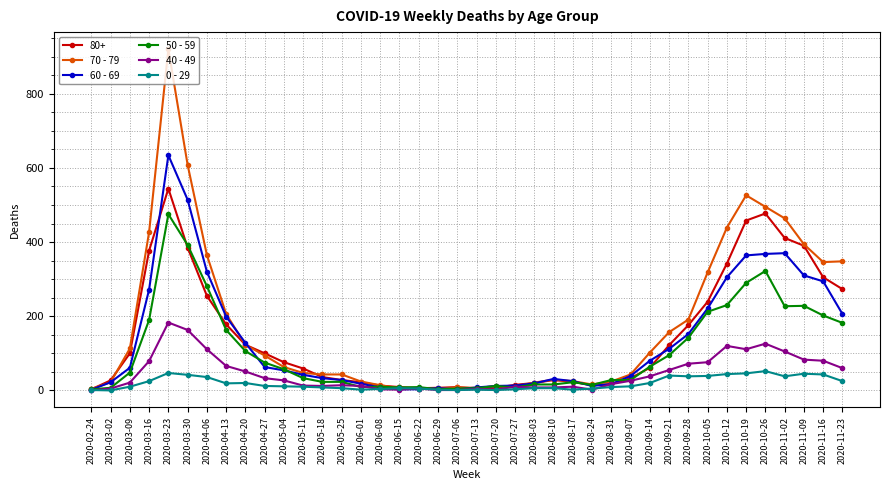

At which label is 70 - 79 closest to 462?

2020-11-02